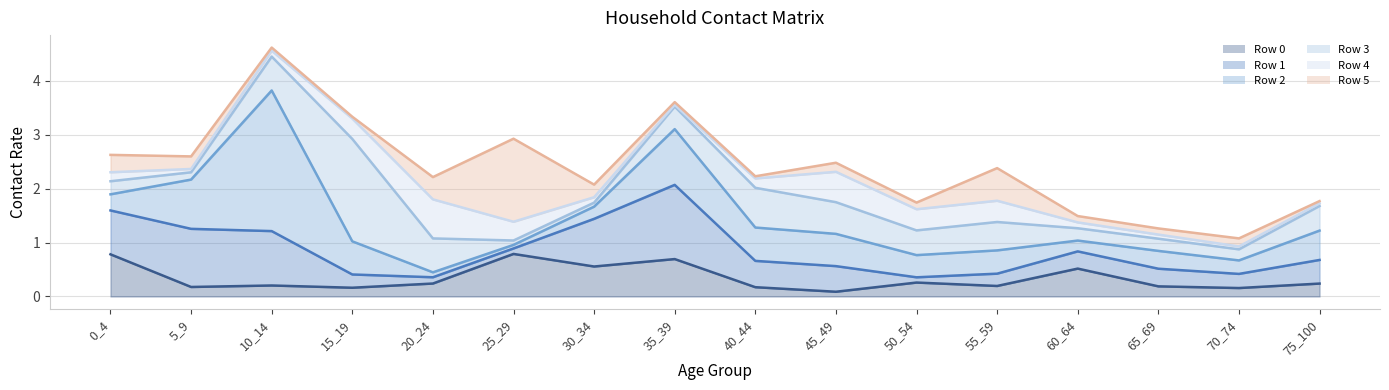

Which category has the highest value in the Row 2 series?

10_14